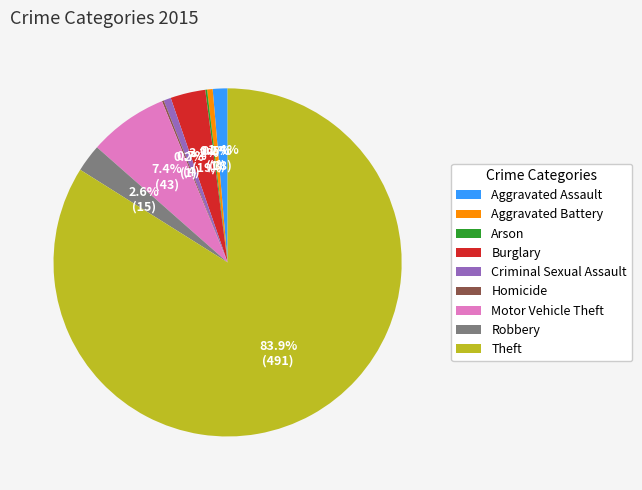

The Burglary slice represents 3% of the pie. True or false?

True